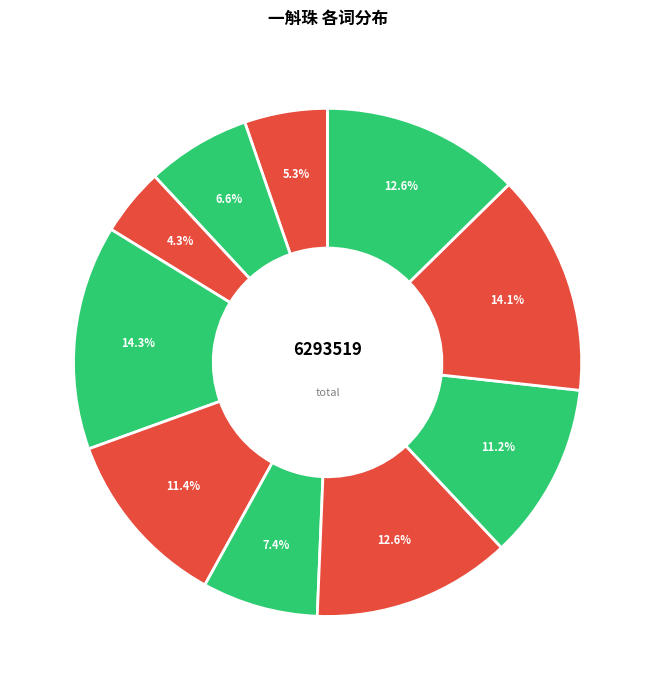

How many segments does this pie chart have?

10